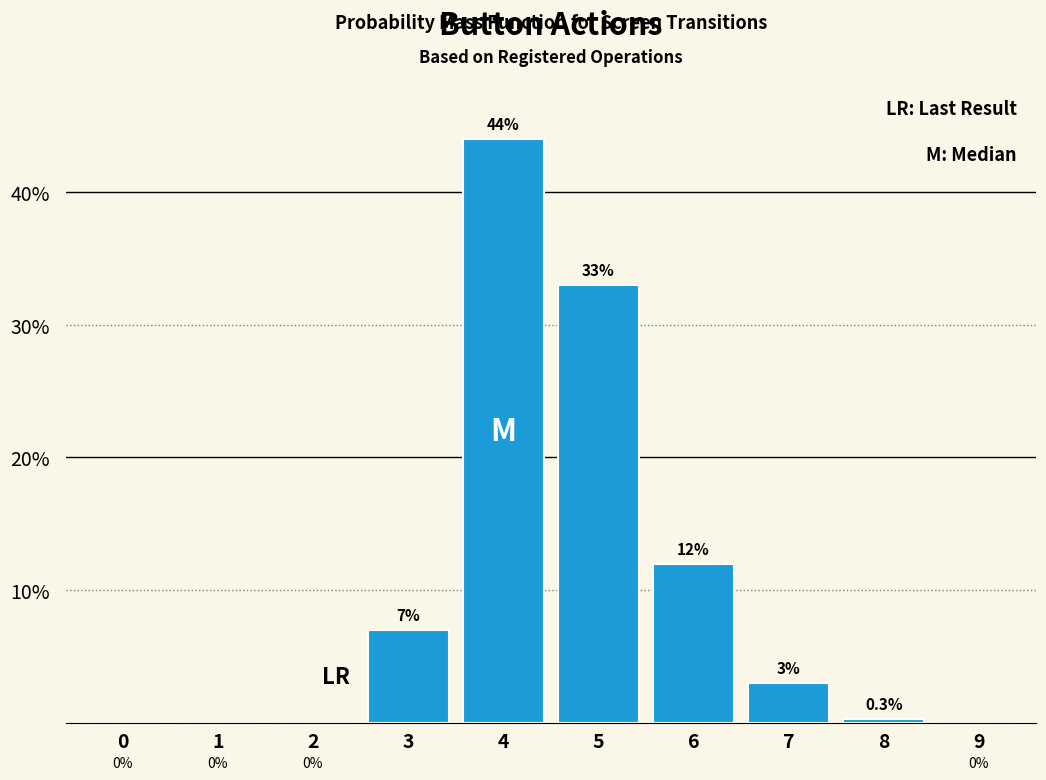

Reading left to right, extract all data points from this chart.

0=0.0	1=0.0	2=0.0	3=7.0	4=44.0	5=33.0	6=12.0	7=3.0	8=0.3	9=0.0